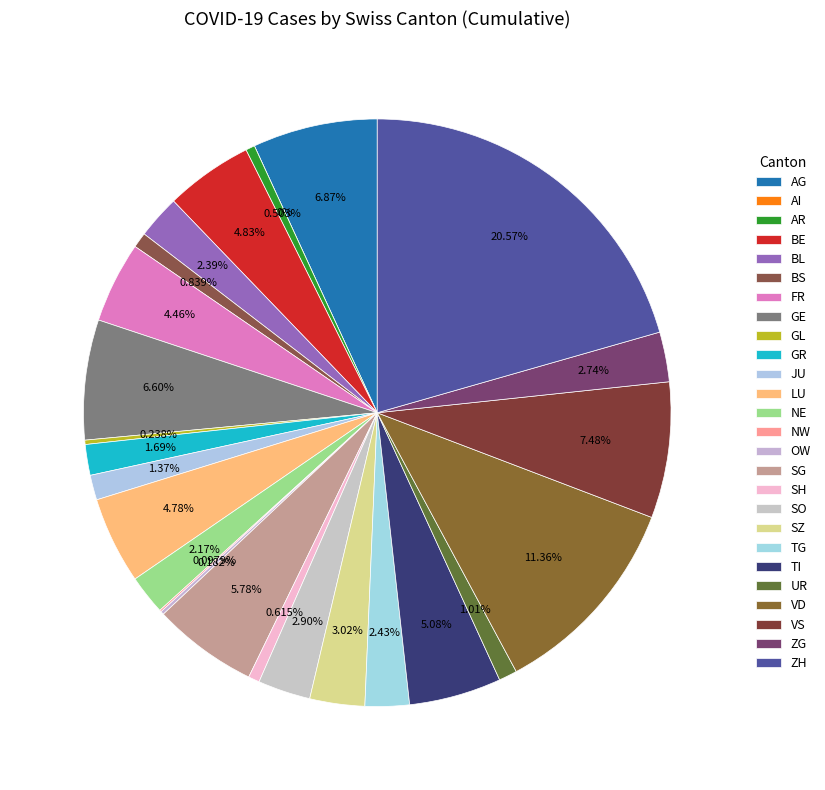

True or false: TG accounts for 2% of the total.

True